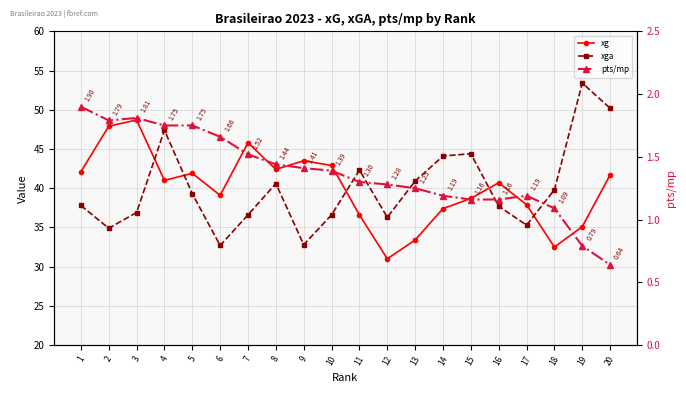

What is the value of the pts/mp point at the 18th from the left?

1.1